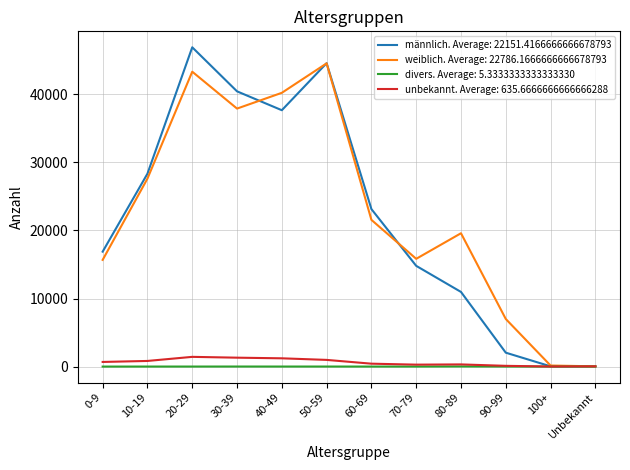

The value of männlich. Average: 22151.4166666666678793 at 80-89 is 14840. True or false?

False